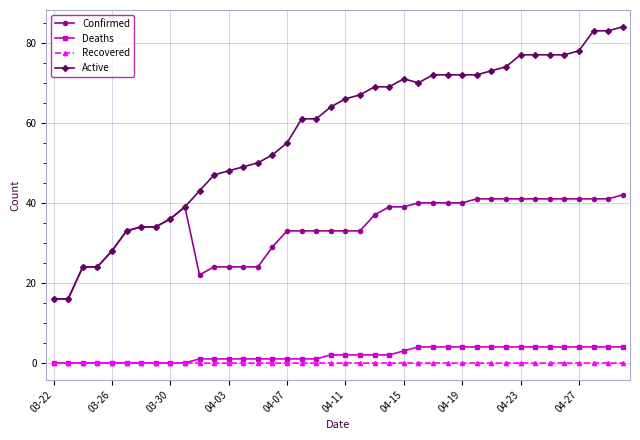

What is the maximum value shown in the chart?

84